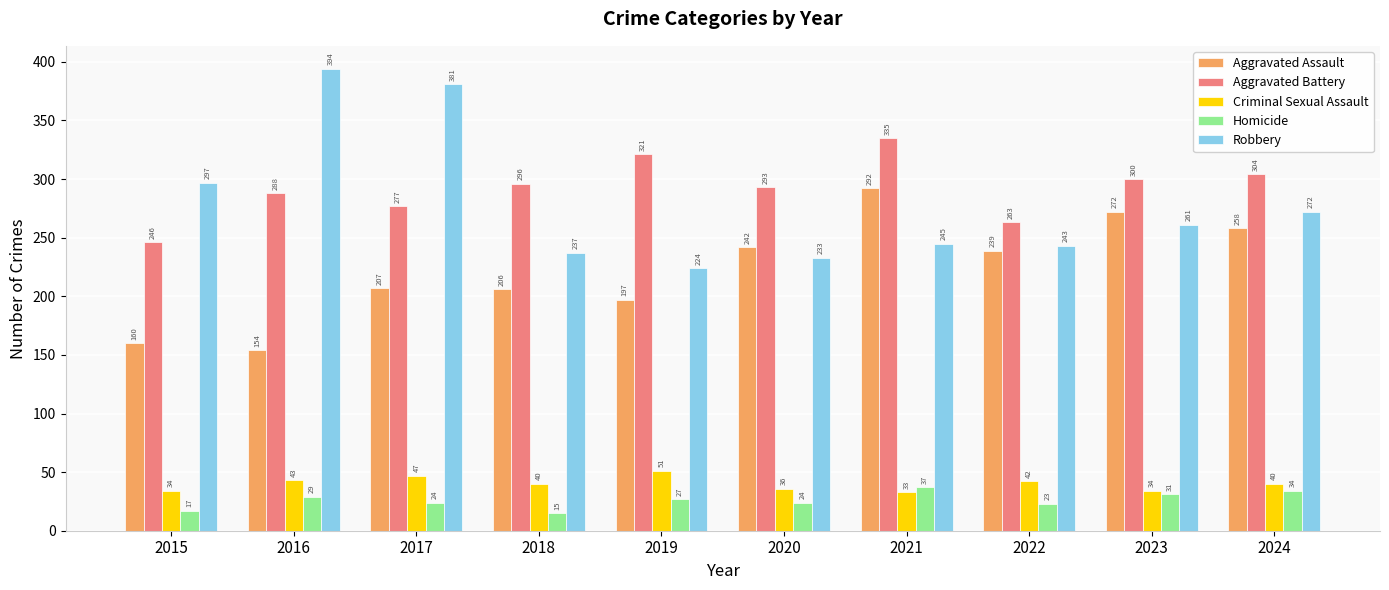

At which label does Robbery first exceed 261?

2015